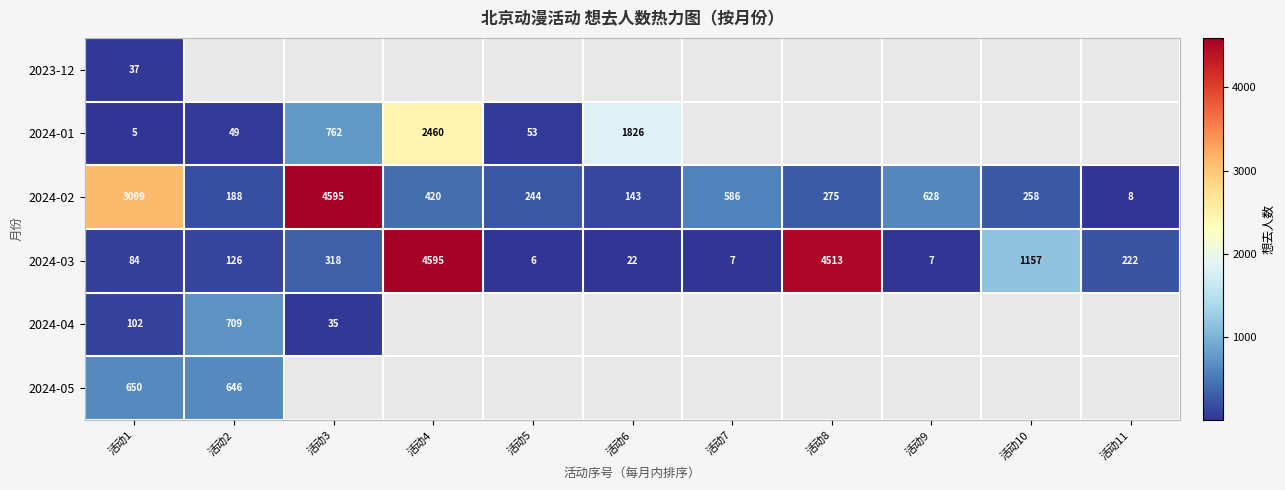

Count the number of categories in the chart.

11